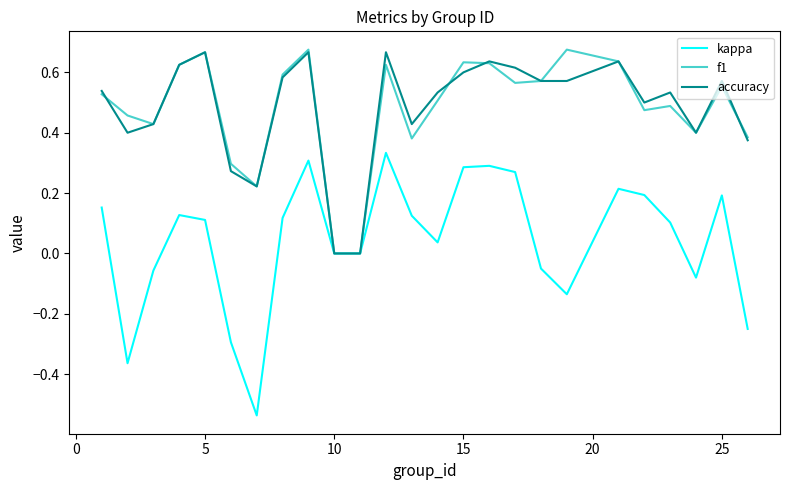

Which series has the largest range (max minus min)?

kappa